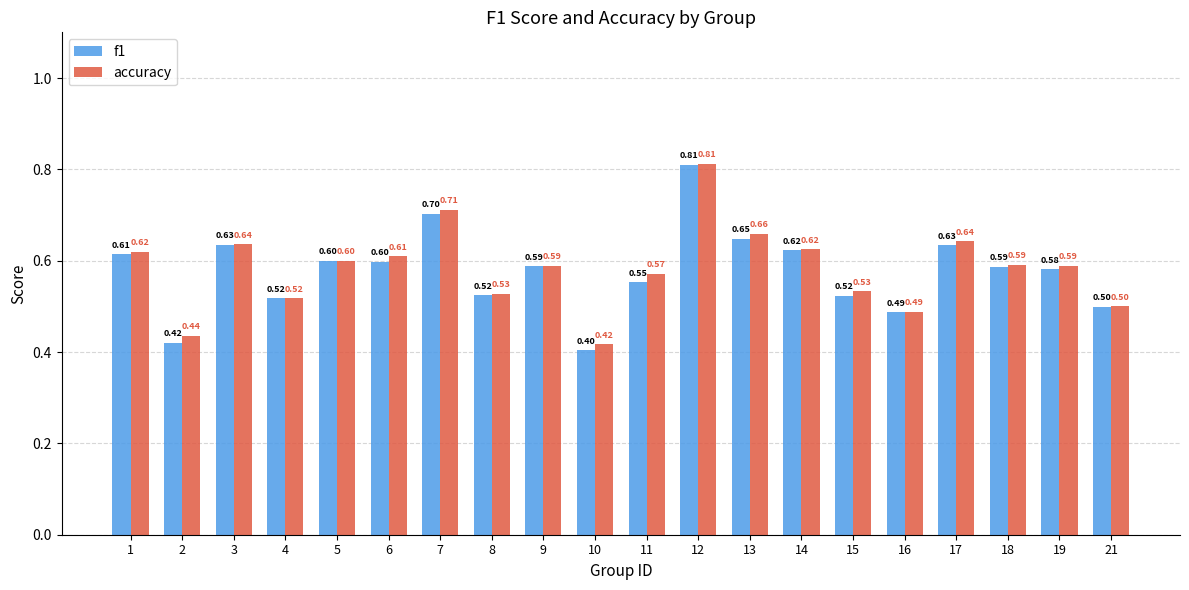

Rank the series by their average value, from lowest to highest.

f1, accuracy